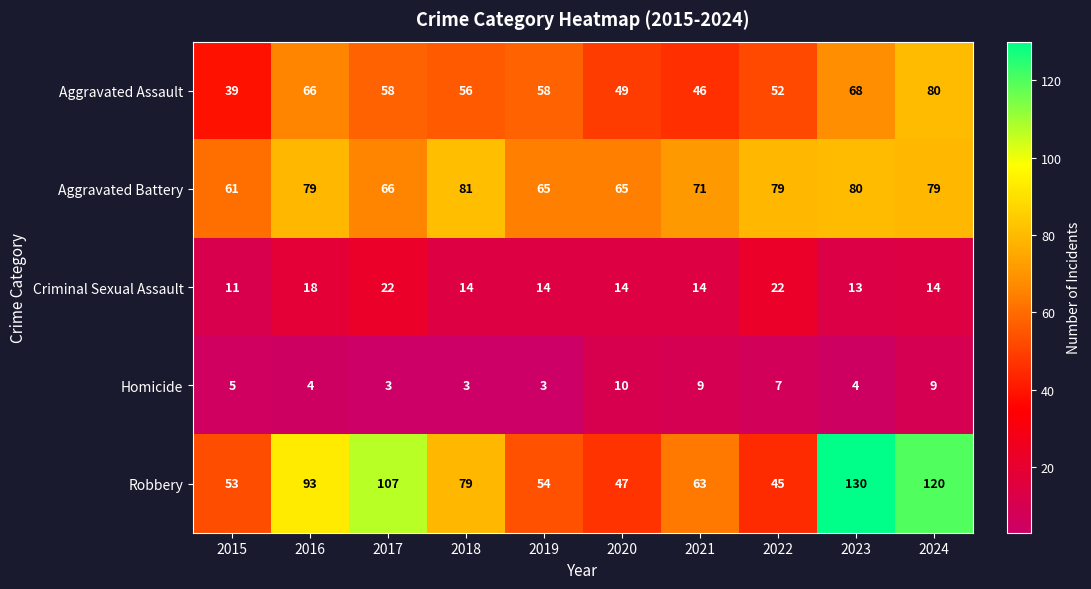

What is the difference between the highest and lowest values at 2017?

104